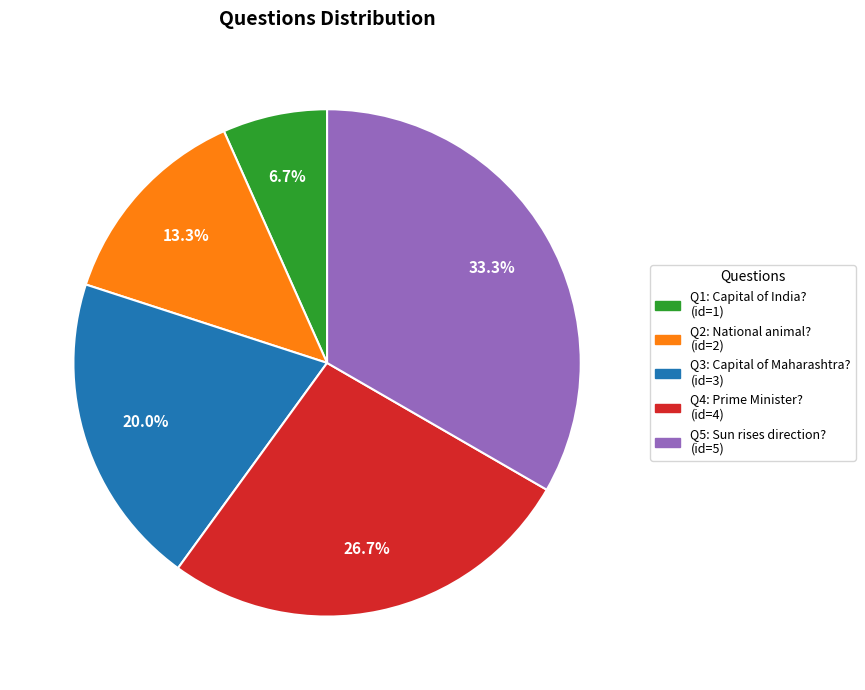

What is the smallest slice in the pie chart?

Q1: Capital of India? (id=1)